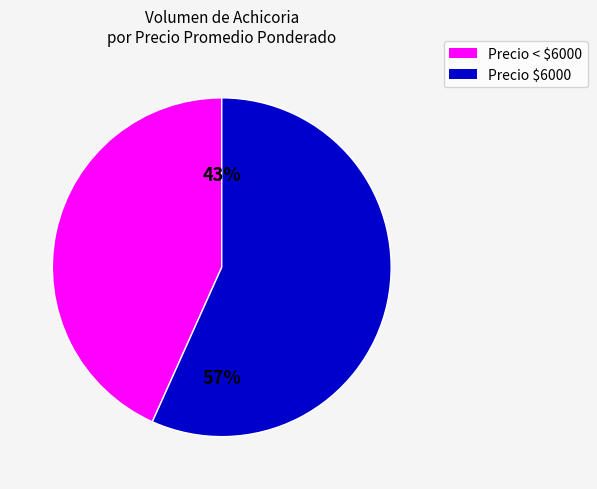

Is it true that Precio < $6000 is 36% of the pie?

False